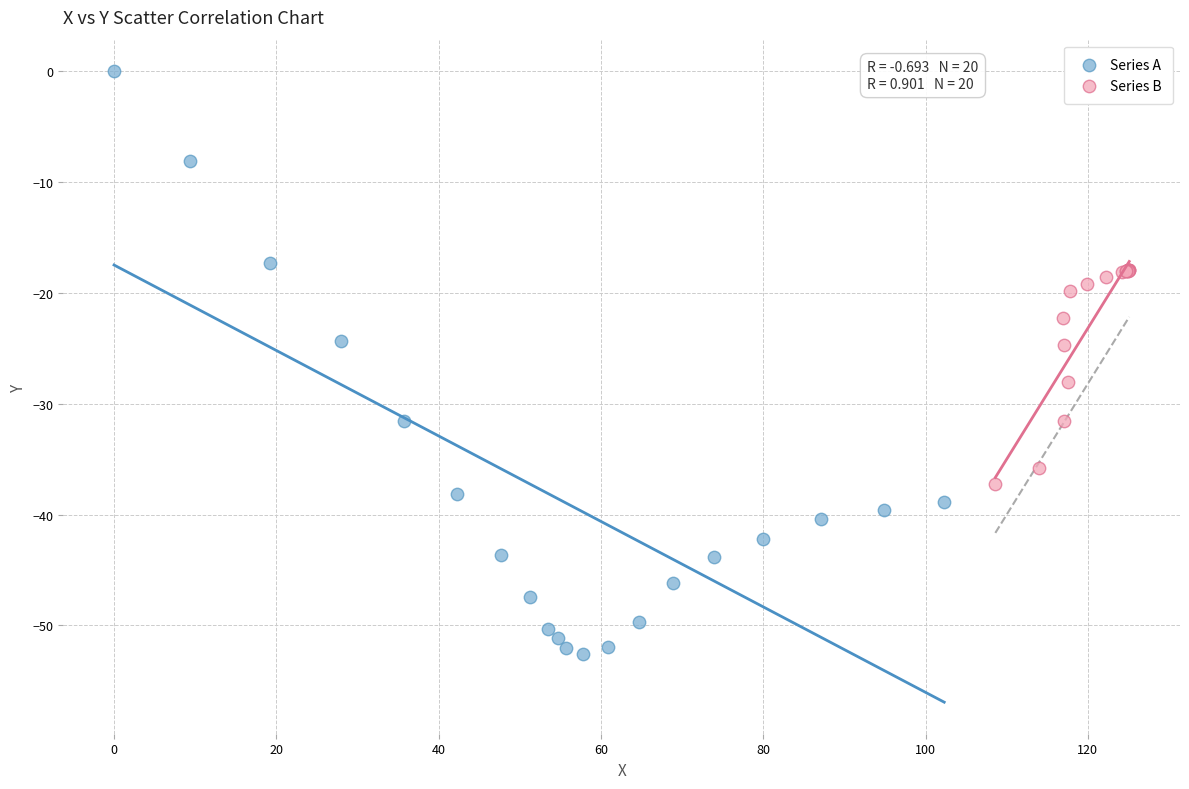

Which series has the largest Y range (max minus min)?

Series A